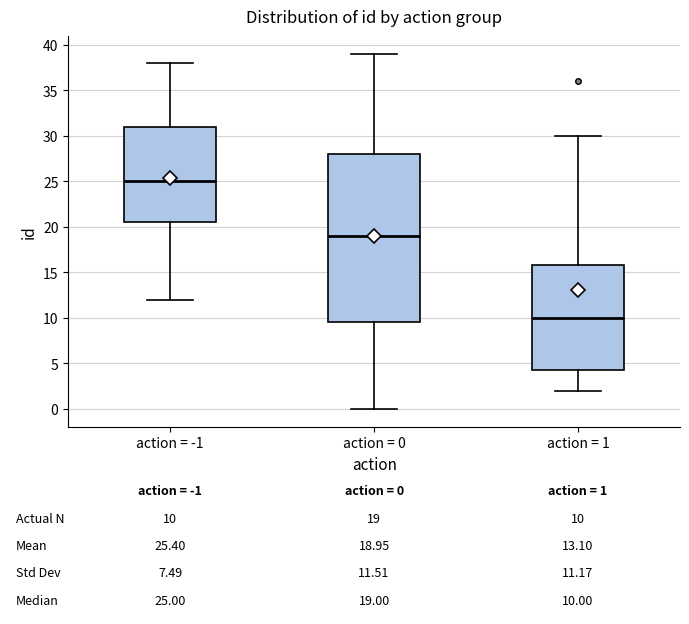

Comparing the boxes themselves (not the whiskers), which one is the tallest?

action = 0